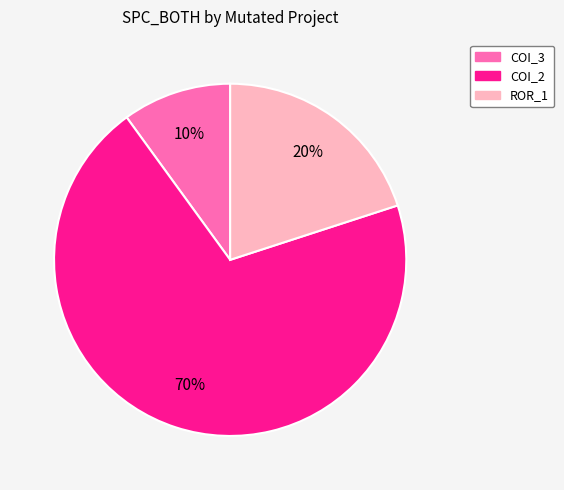

To the nearest percent, what is the difference between the largest and smallest slice percentages?

60%